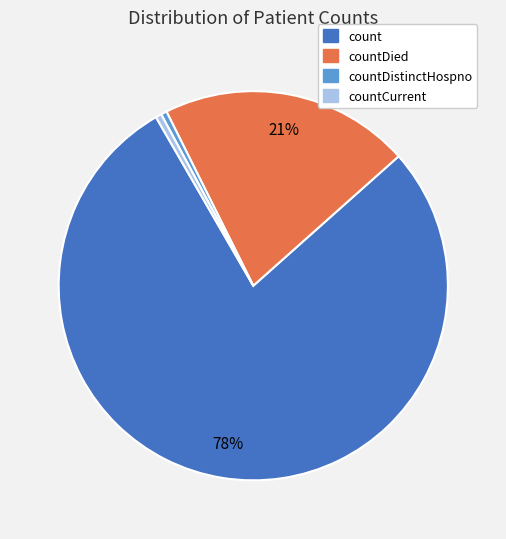

To the nearest percent, what is the average slice percentage?

25%